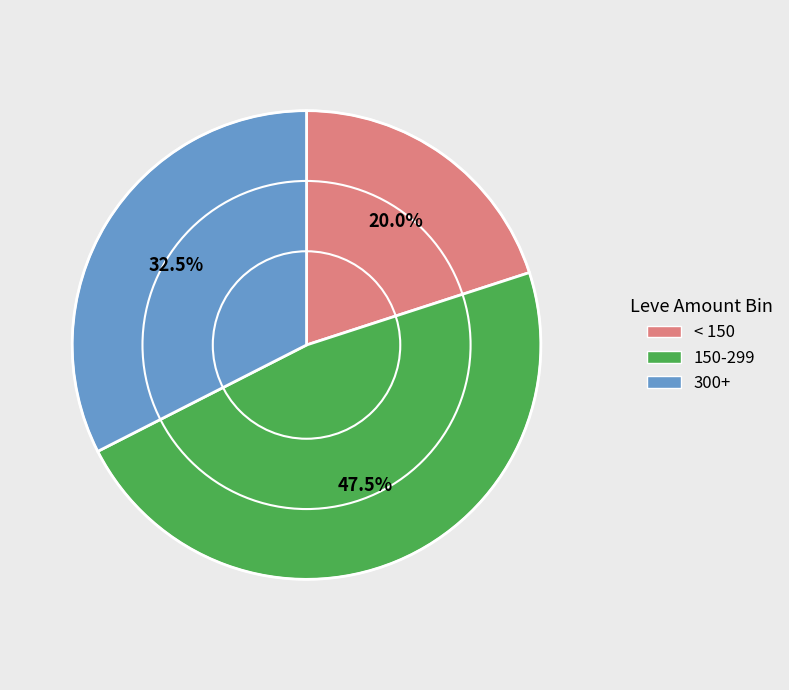

Is there a majority slice in this chart?

No